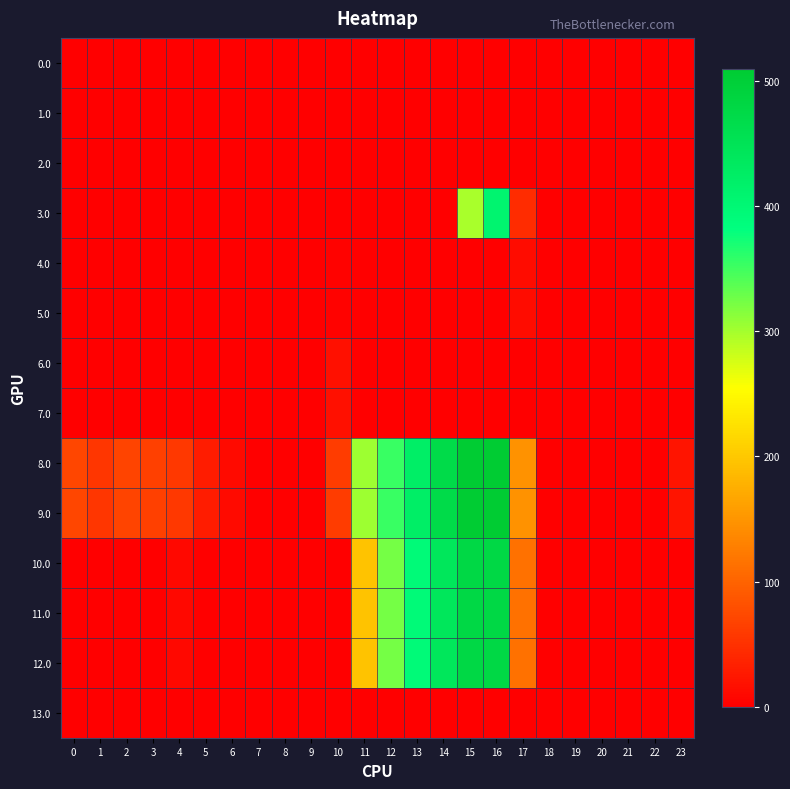

List the series in order of their peak value, lowest first.

0.0, 1.0, 2.0, 13.0, 4.0, 5.0, 6.0, 7.0, 3.0, 10.0, 11.0, 12.0, 8.0, 9.0